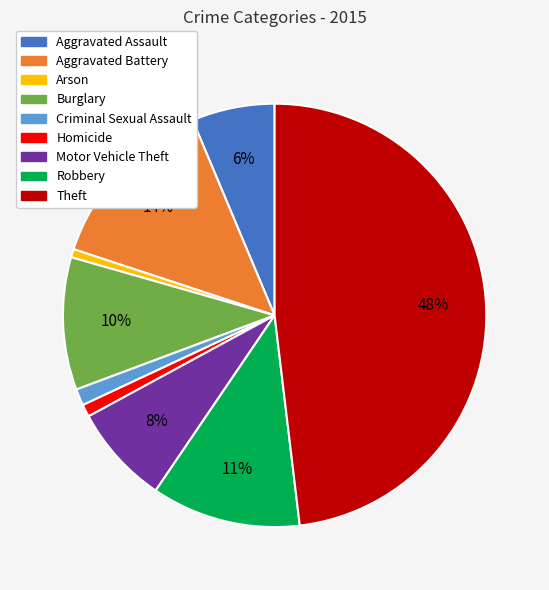

How many slices are in this pie chart?

9